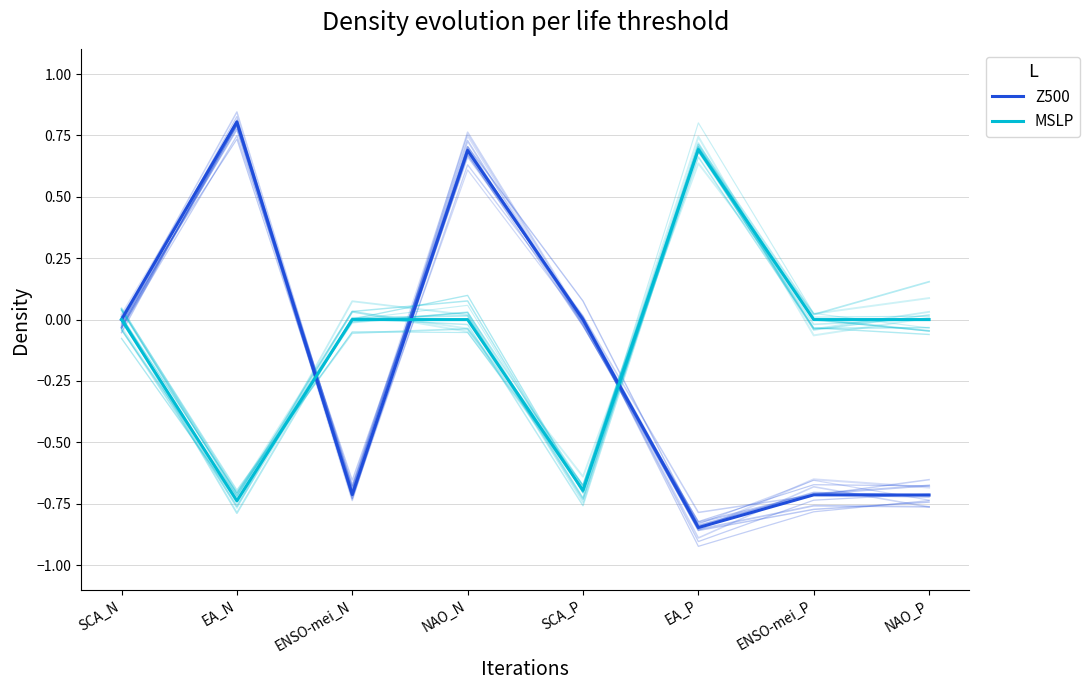

Which series has the largest range (max minus min)?

Z500